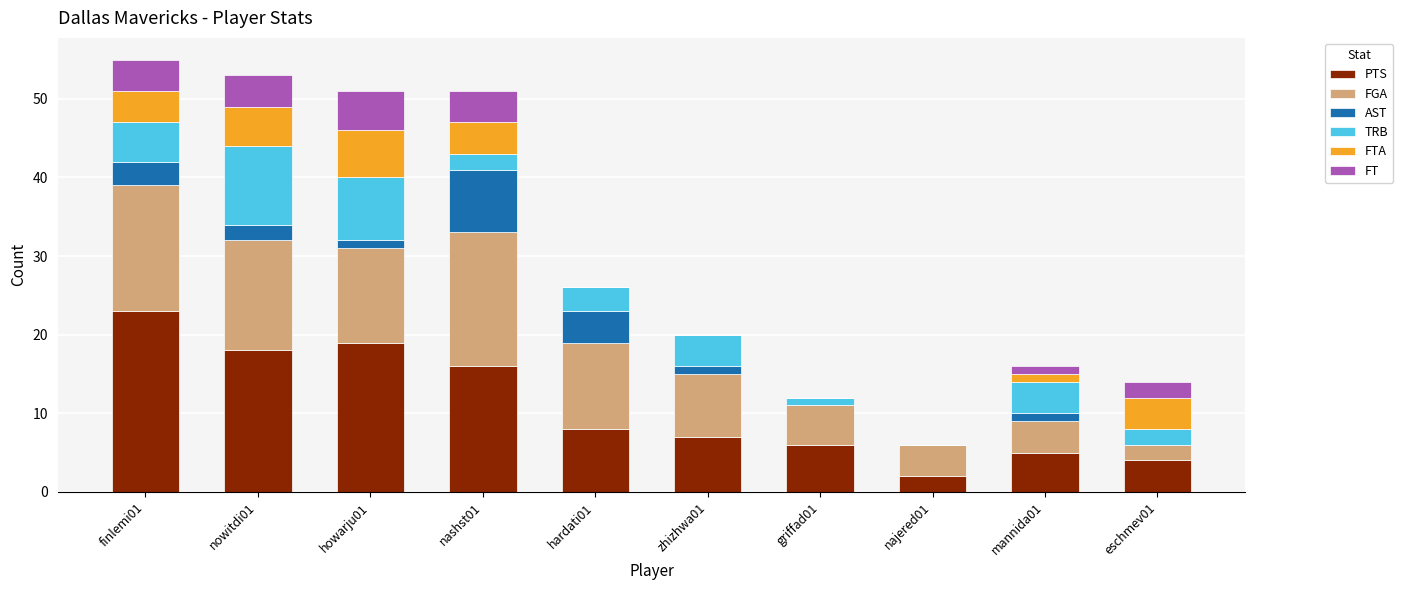

How many categories are shown in the chart?

10